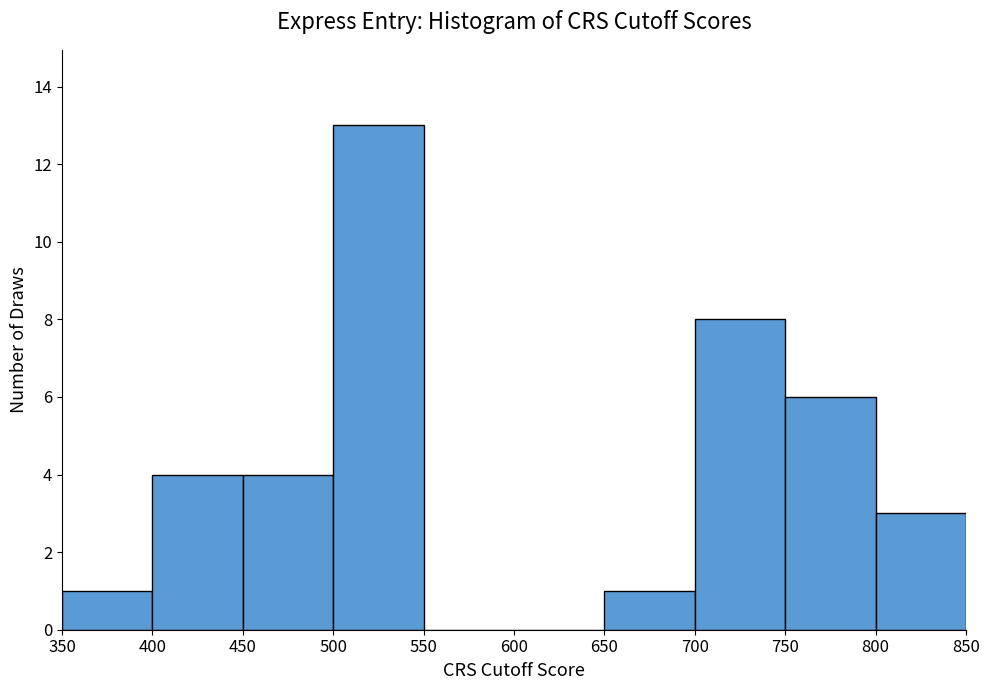

Reading left to right, extract all data points from this chart.

350=1	400=4	450=4	500=13	550=0	600=0	650=1	700=8	750=6	800=3